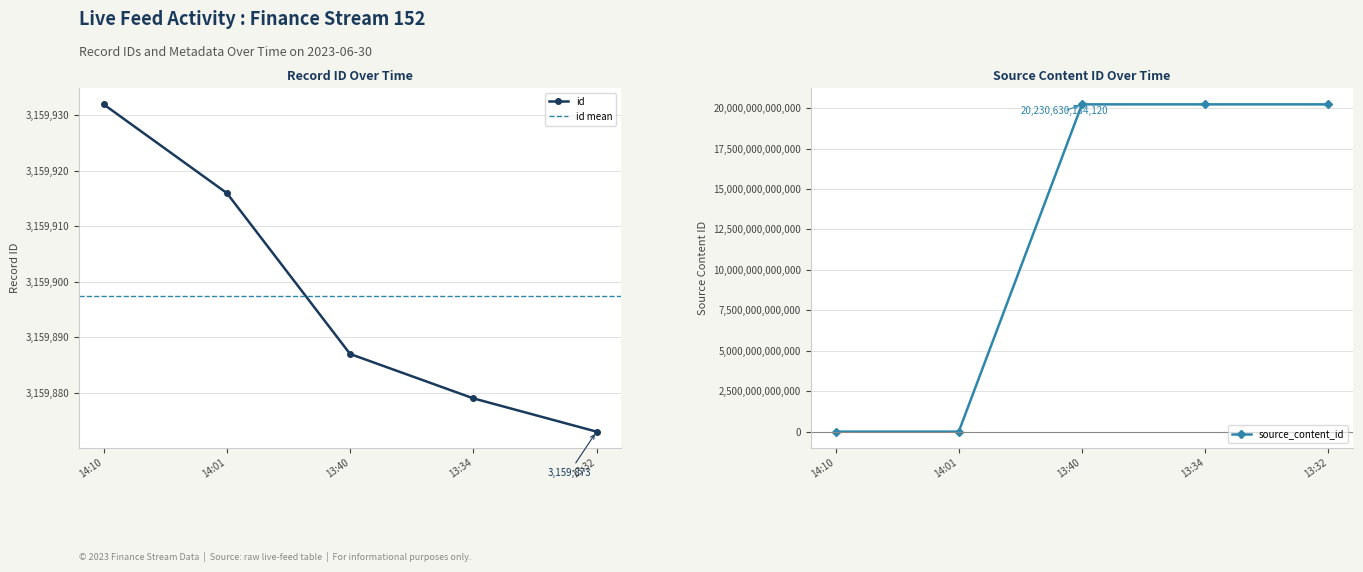

Where is type nearest to the value 0?

2023-06-30 14:10:00